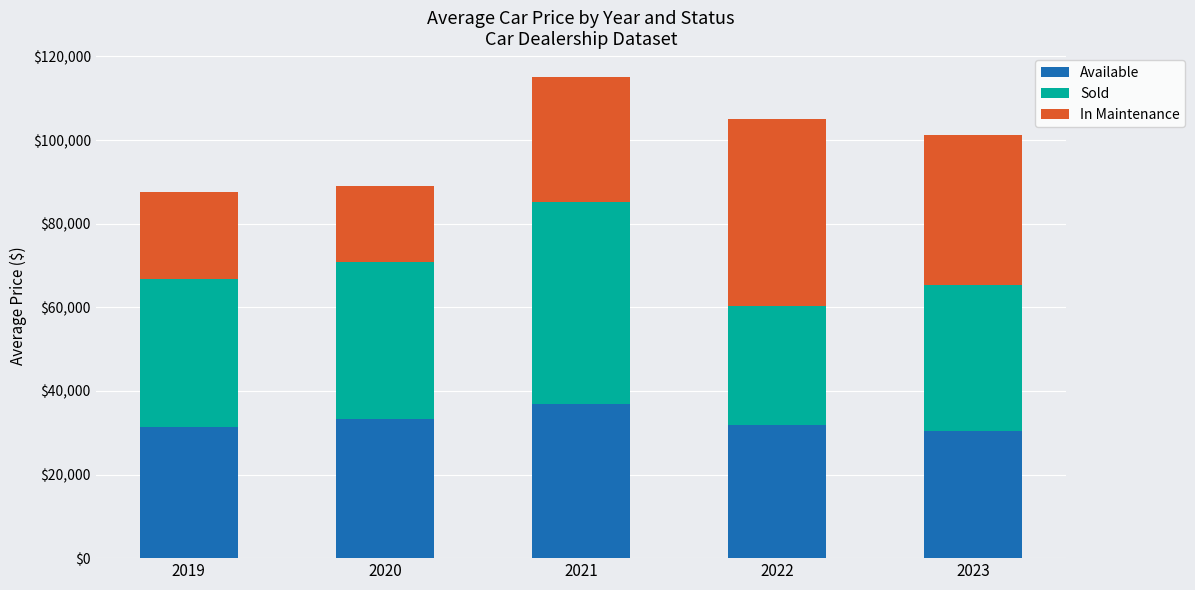

Are the bars horizontal?

No